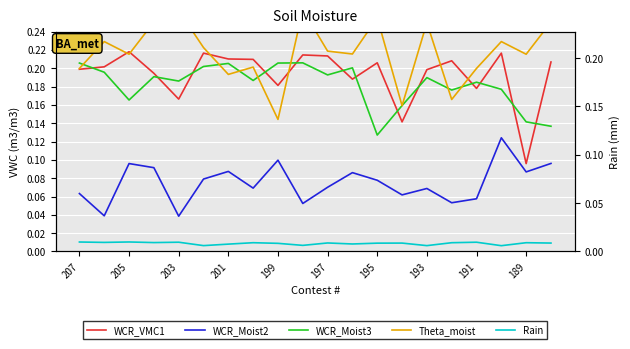

Which series has the widest spread of values?

WCR_VMC1